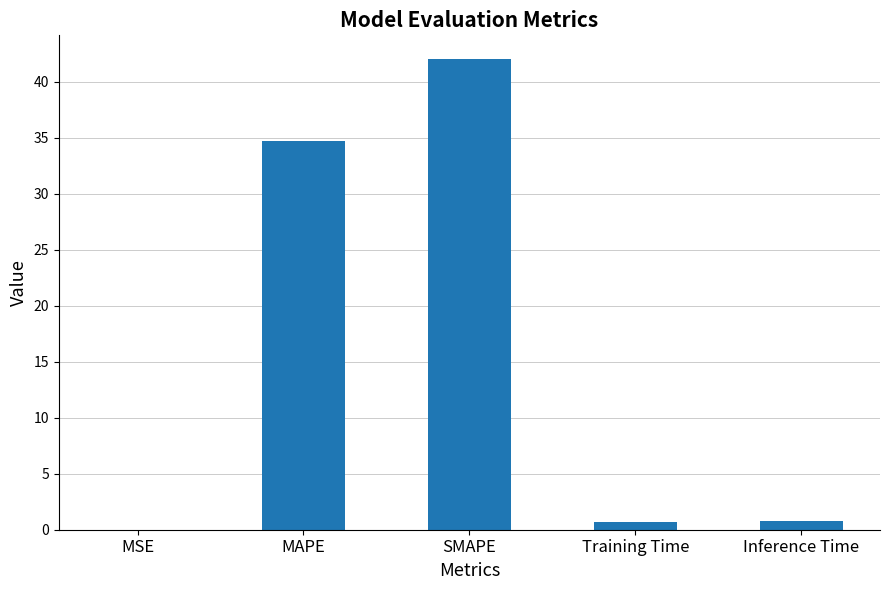

The value at MAPE is 34.7. True or false?

True